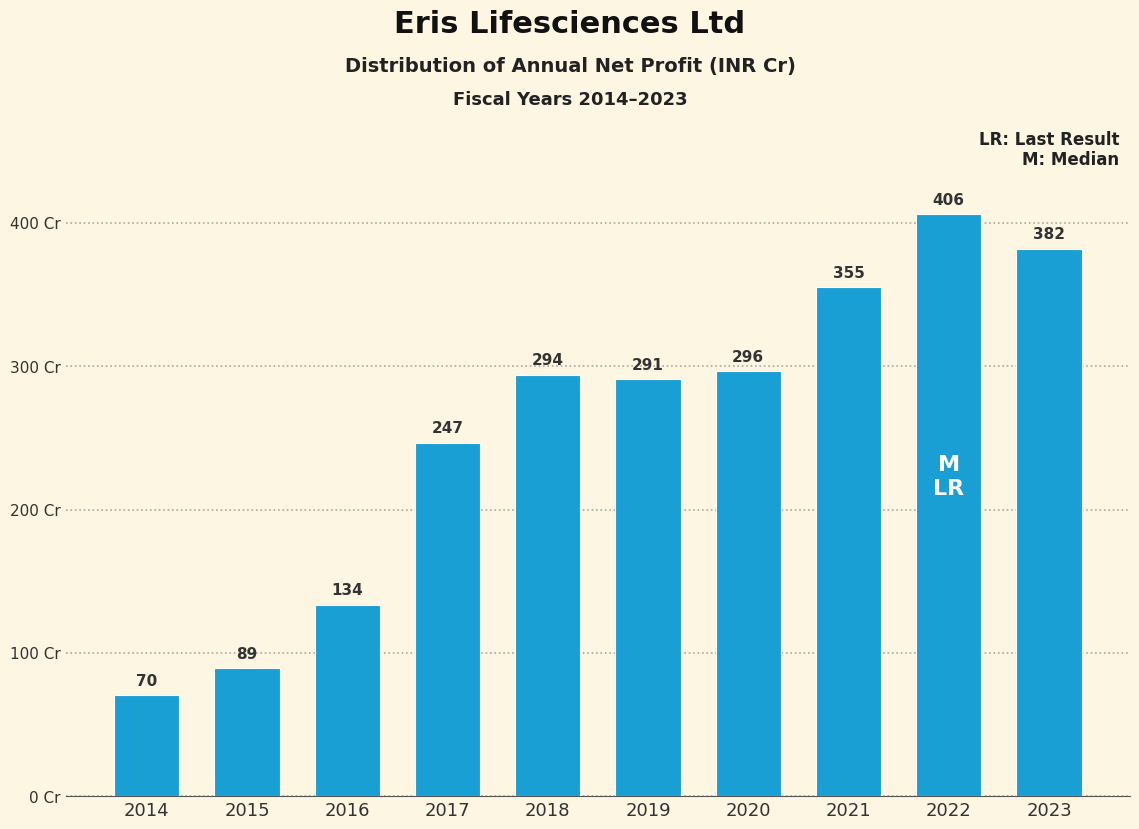

At which label is the value closest to 238?

2017